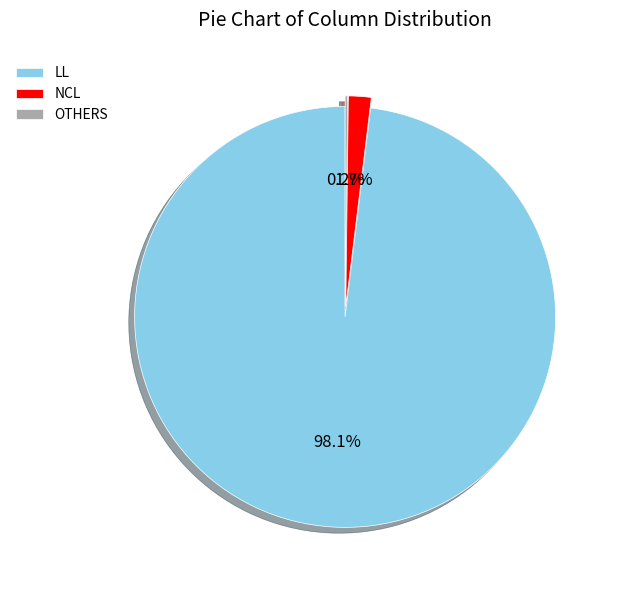

Which category accounts for the majority?

LL